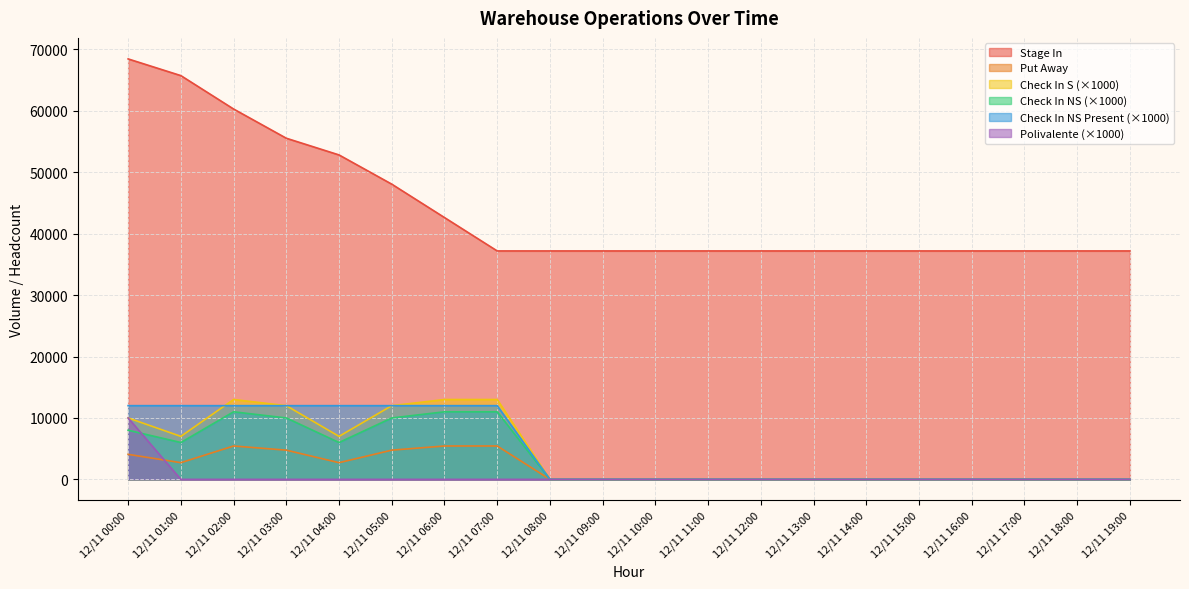

Count the number of categories in the chart.

20